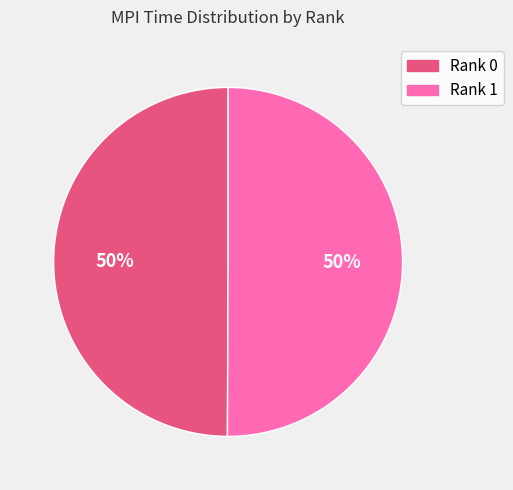

Combined, do Rank 1 and Rank 0 account for over 50%?

Yes